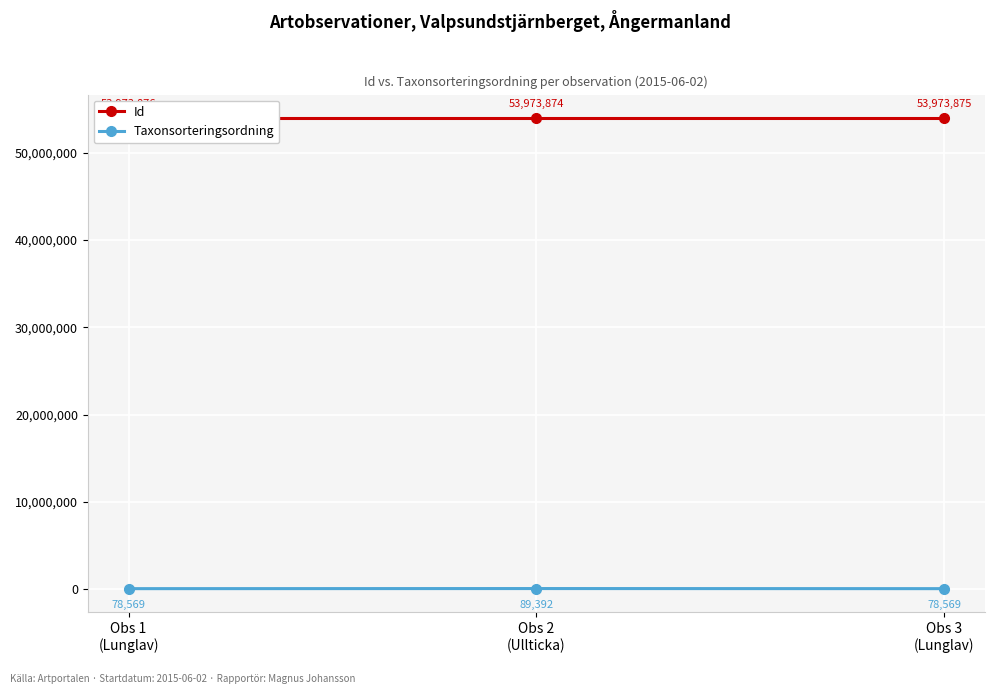

What is the difference between the highest and lowest values at Obs 1
(Lunglav)?

53895307